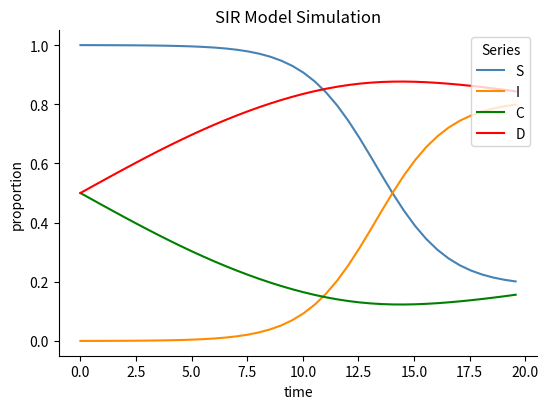

How many times do I and C cross each other?

1